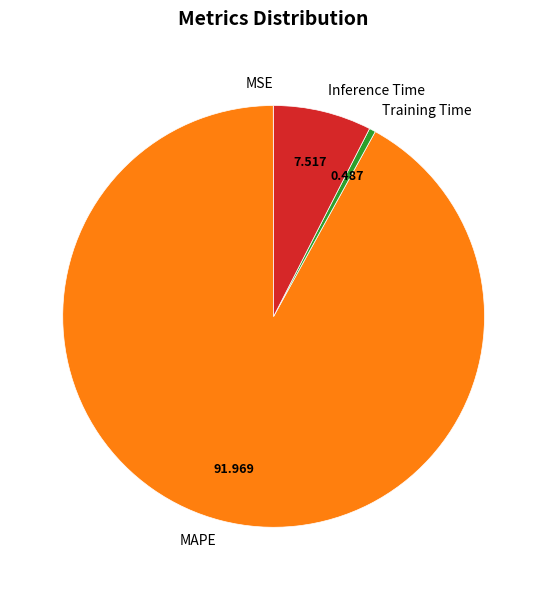

Is the sum of Training Time and MAPE greater than half?

Yes